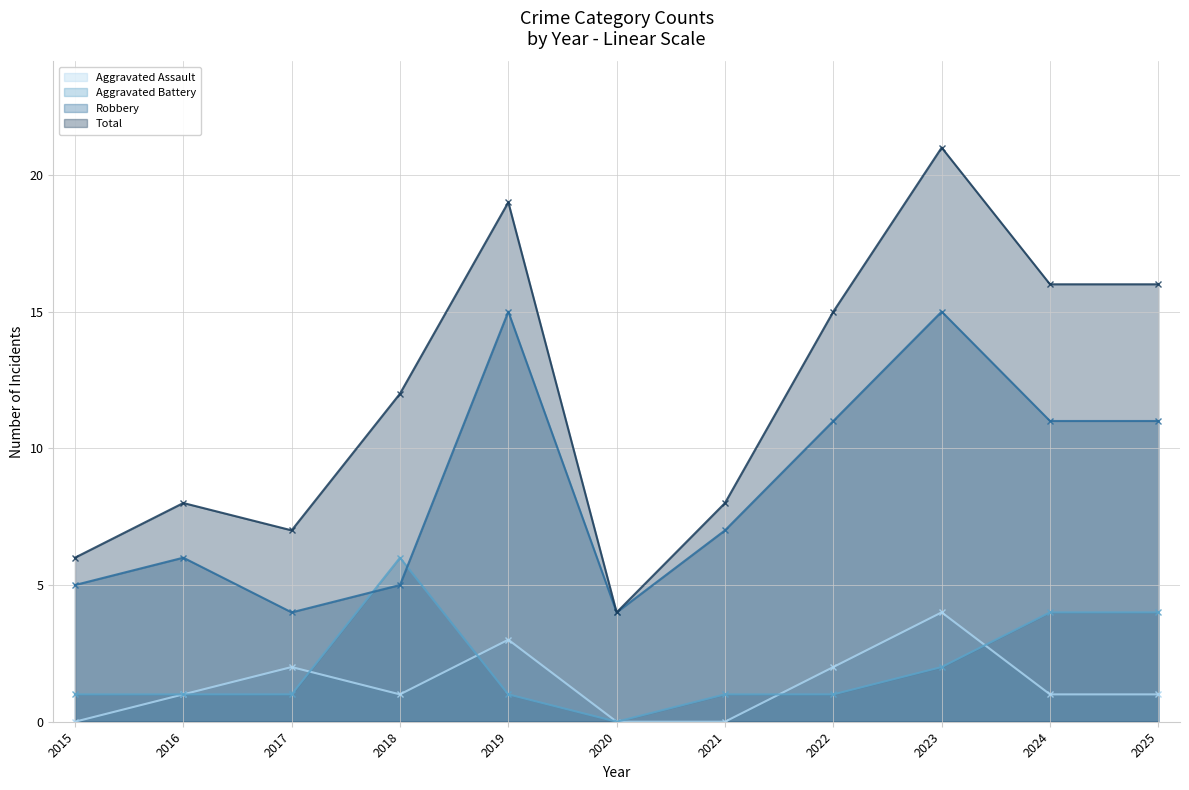

At which label does Total first exceed 12?

2019